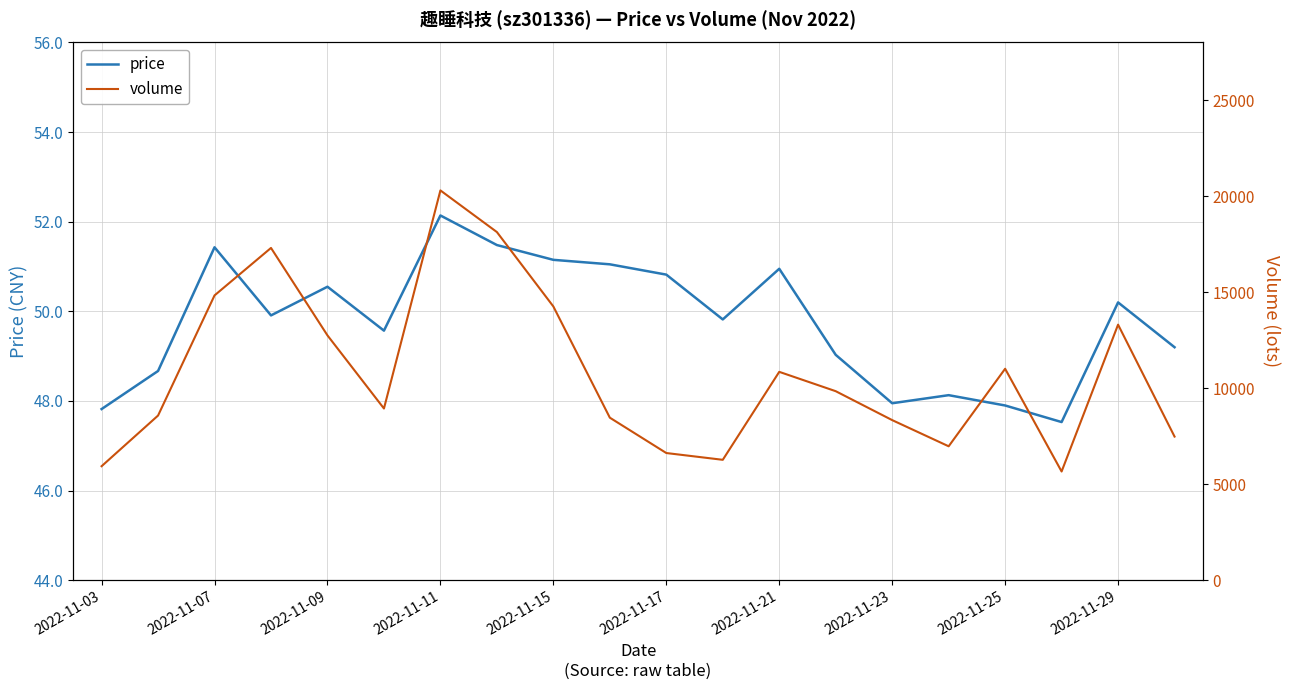

True or false: price has a value of 47.9 at 2022-11-25.

True